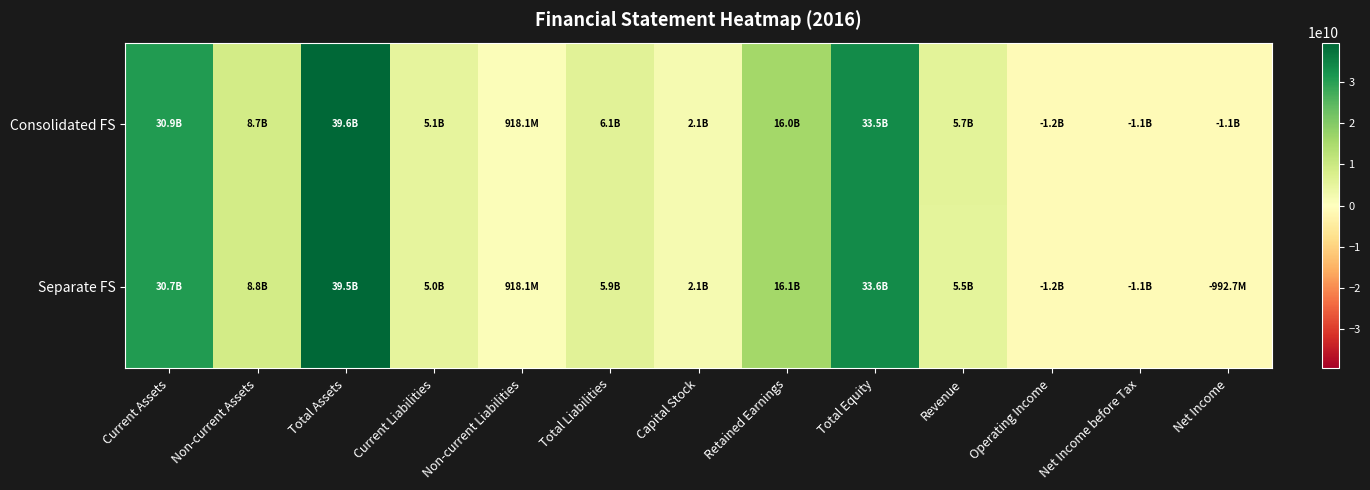

At how many categories does at least one series exceed 21054883186?

3